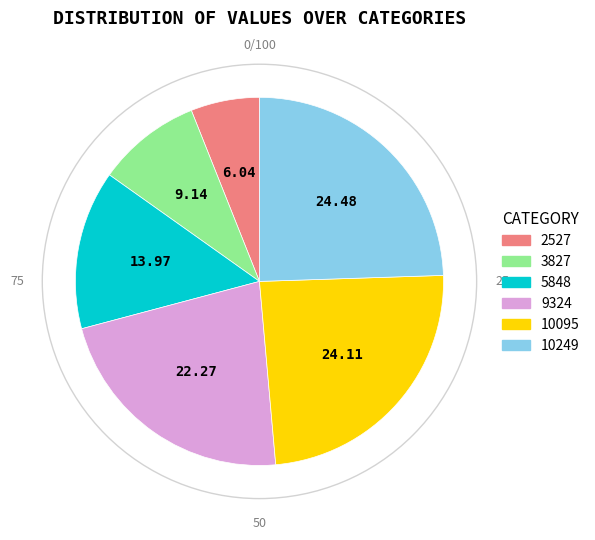

Do 3827 and 10095 together represent more than half of the pie?

No